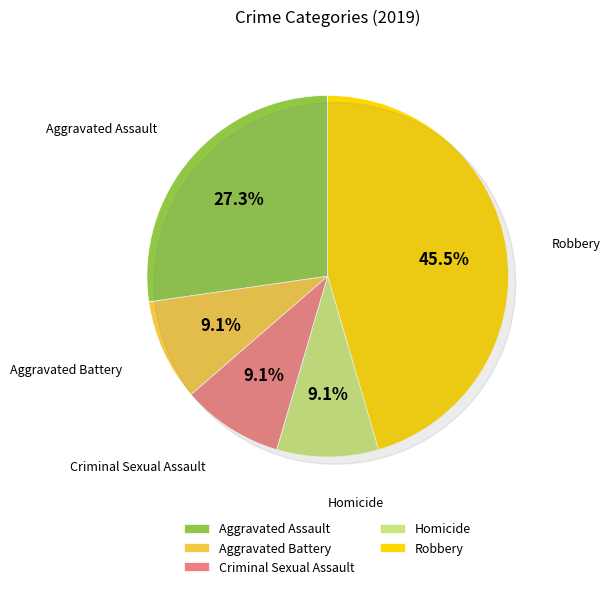

Combined, do Criminal Sexual Assault and Robbery account for over 50%?

Yes